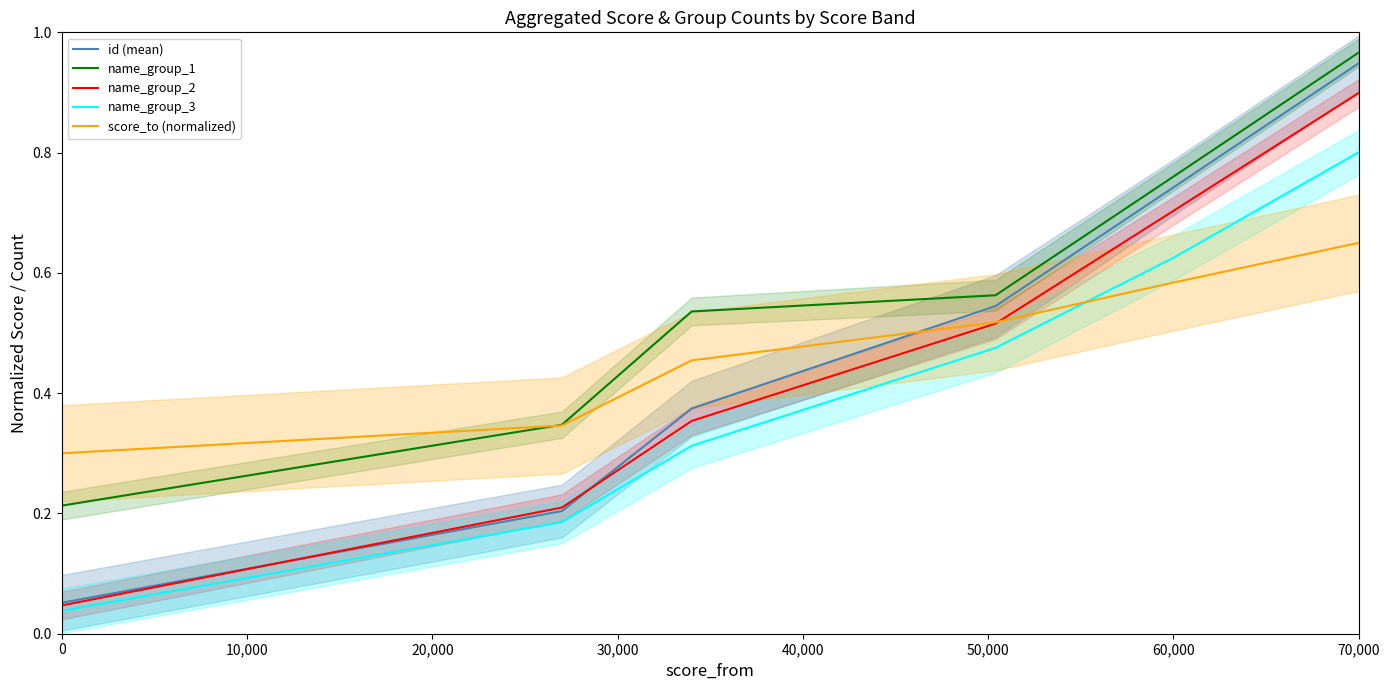

The id (mean) series shows 0.0 at 0. True or false?

False